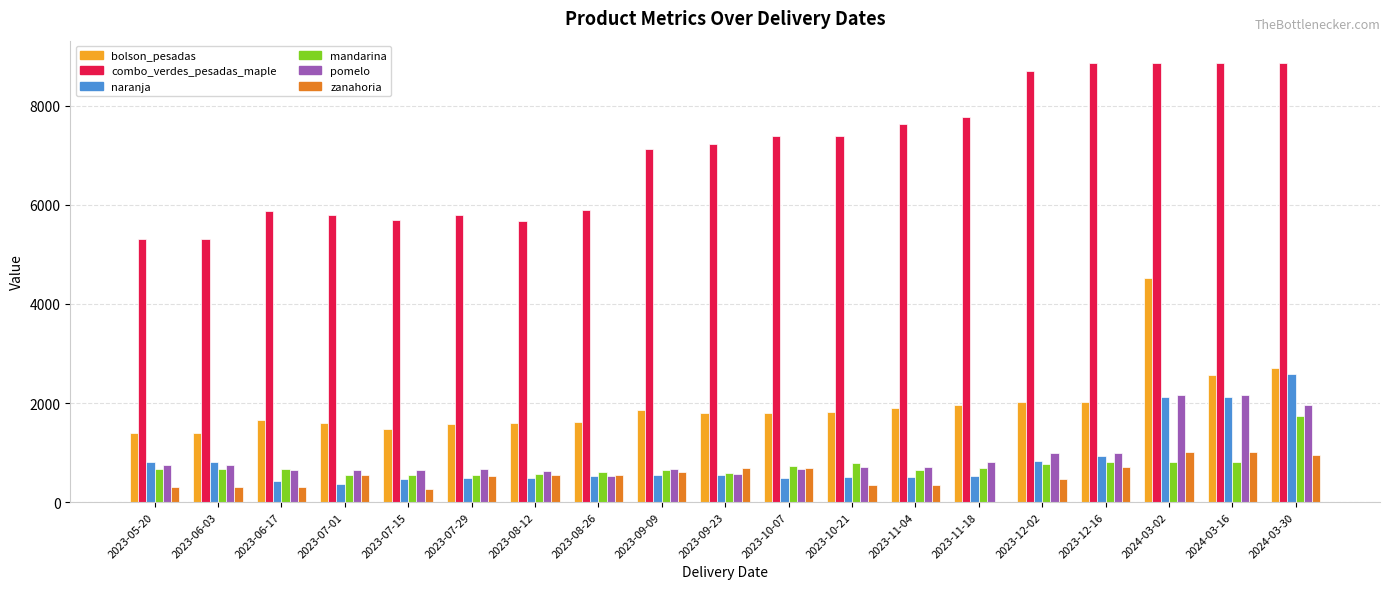

What is the maximum value for pomelo?

2160